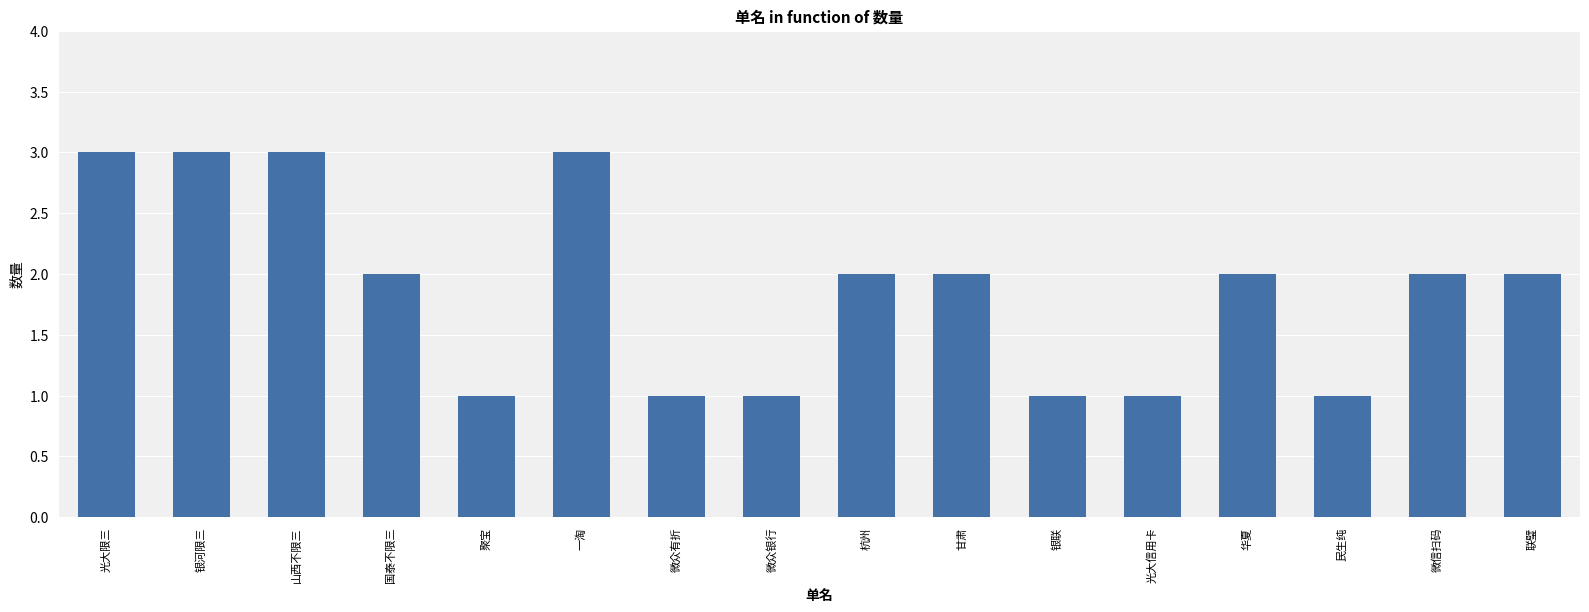

What is the greatest value displayed?

3